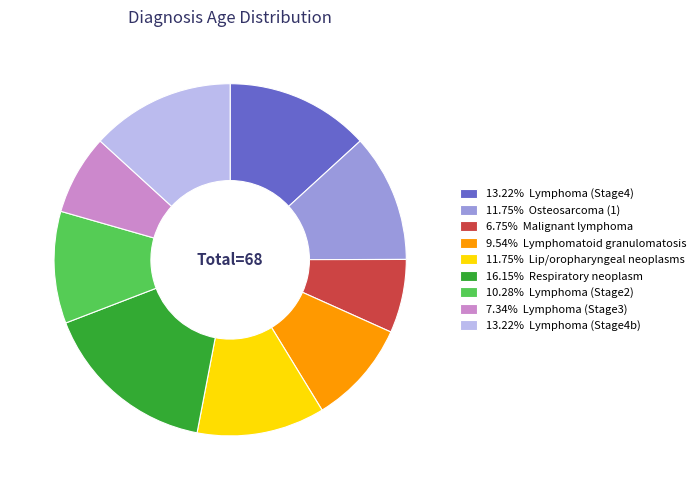

How many slices are in this pie chart?

9